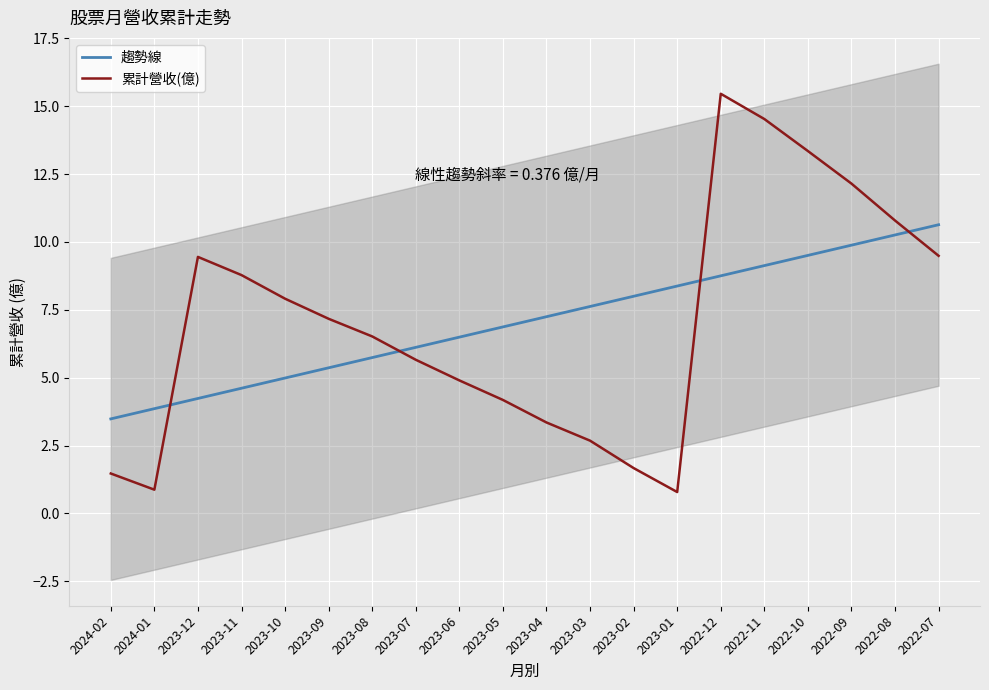

How many data points in 累計營收(億) are above 7?

10